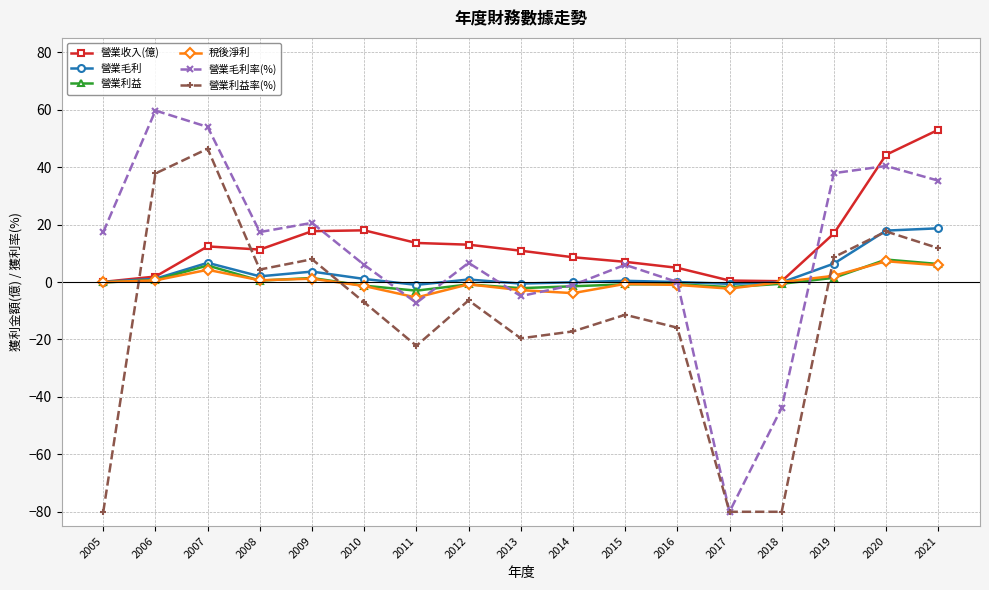

Which series changed the most between 2010 and 2017?

營業毛利率(%)